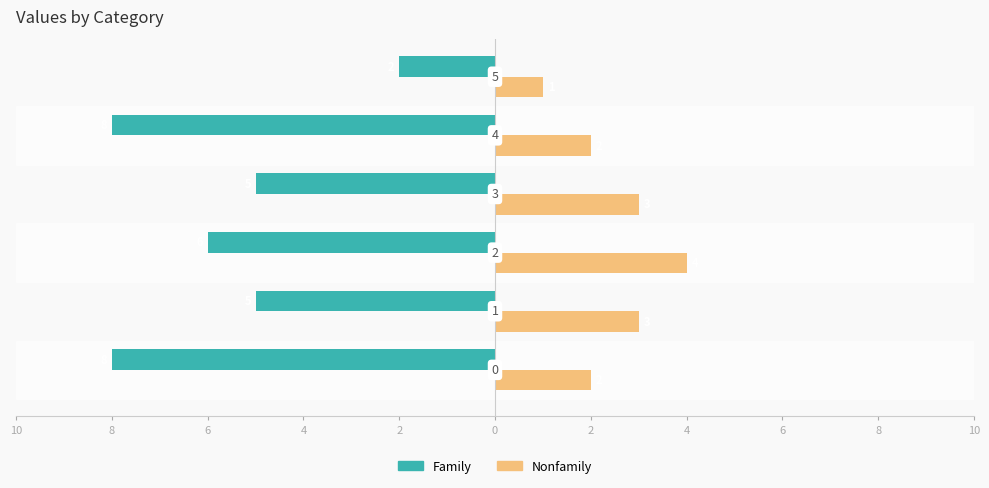

What are all the series names shown in the legend?

Family, Nonfamily